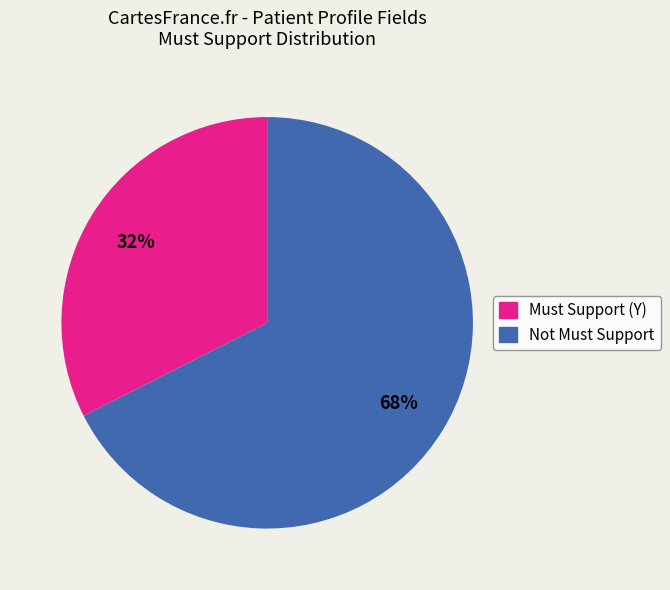

The Not Must Support slice represents 54% of the pie. True or false?

False